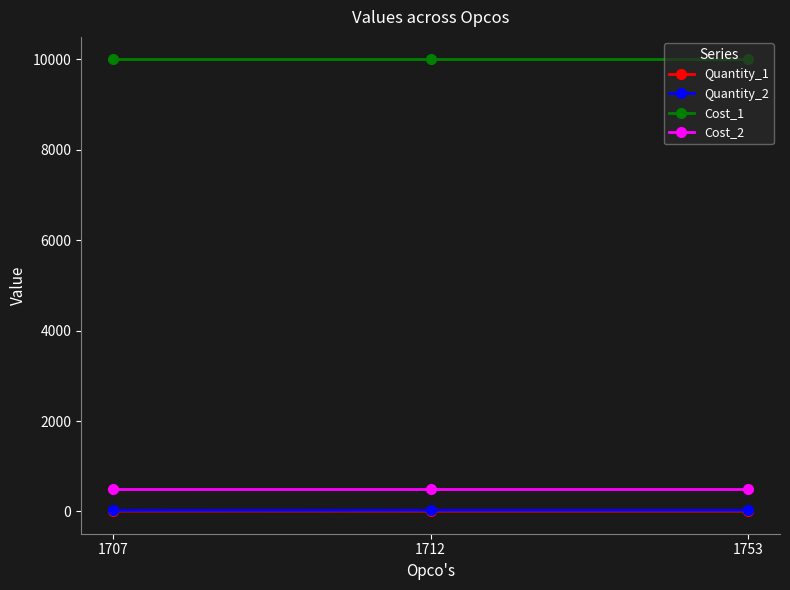

Count the Quantity_2 values in the range 23 to 25.

3